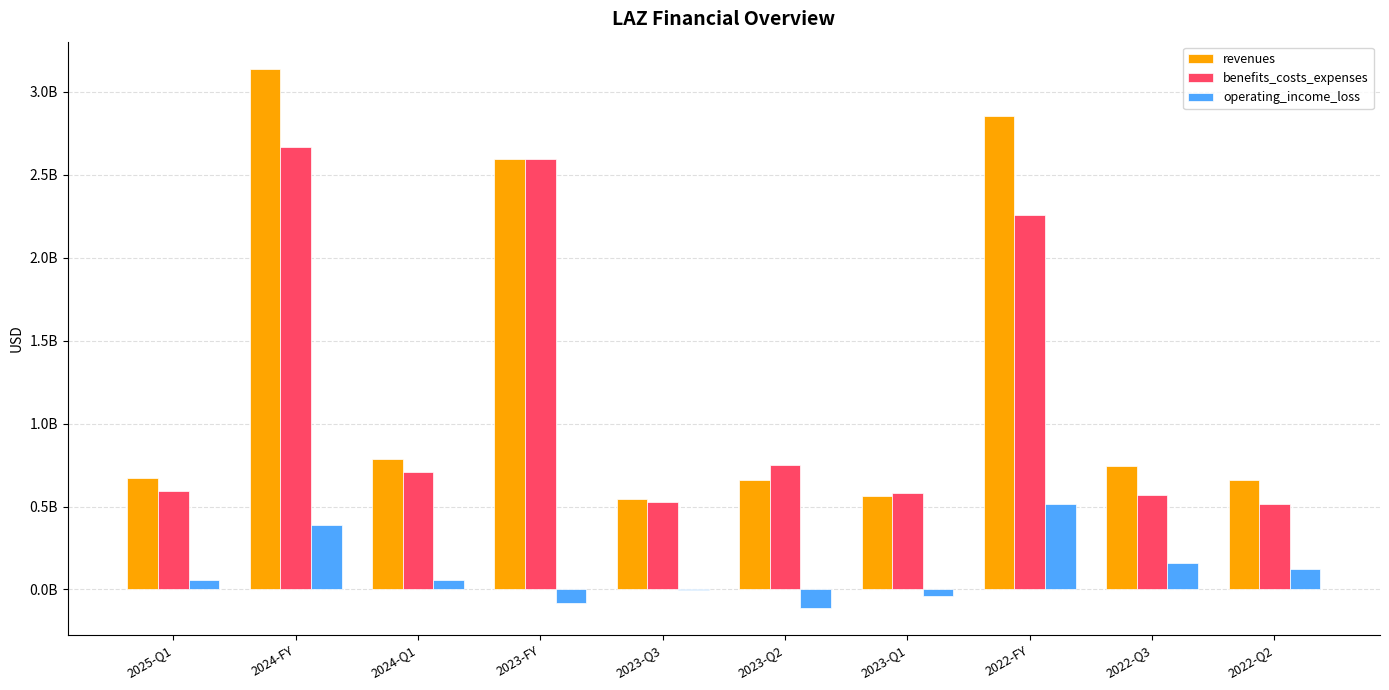

What is the average value of the revenues series?

1321729200